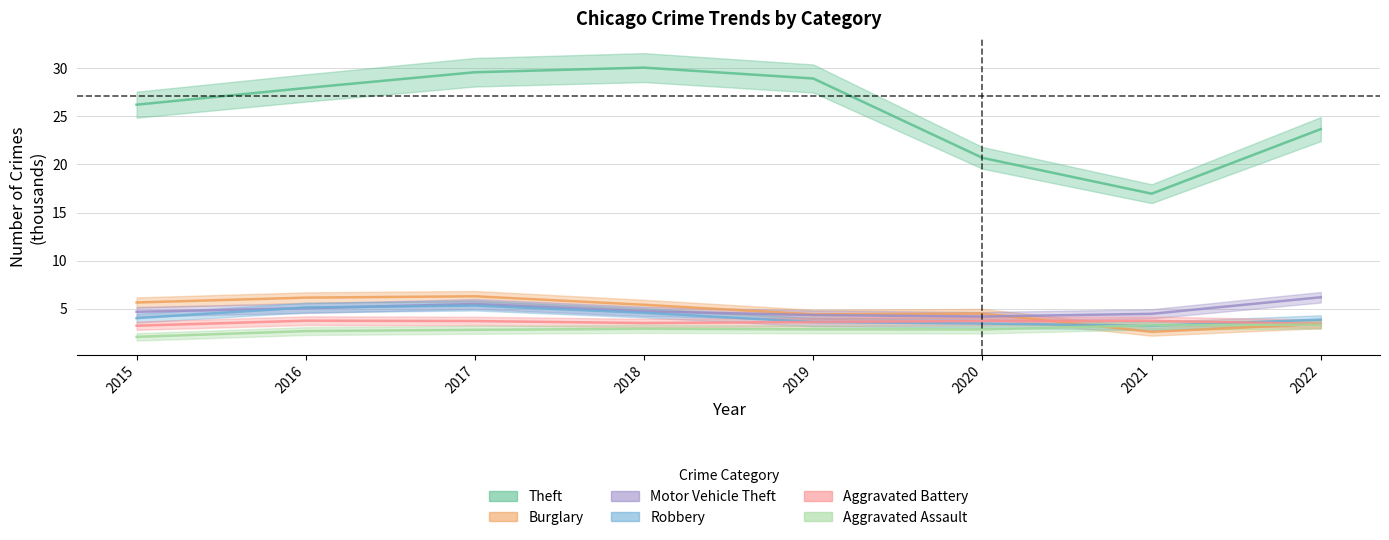

What is the difference between the second highest and second lowest values in the Motor Vehicle Theft series?

1.1